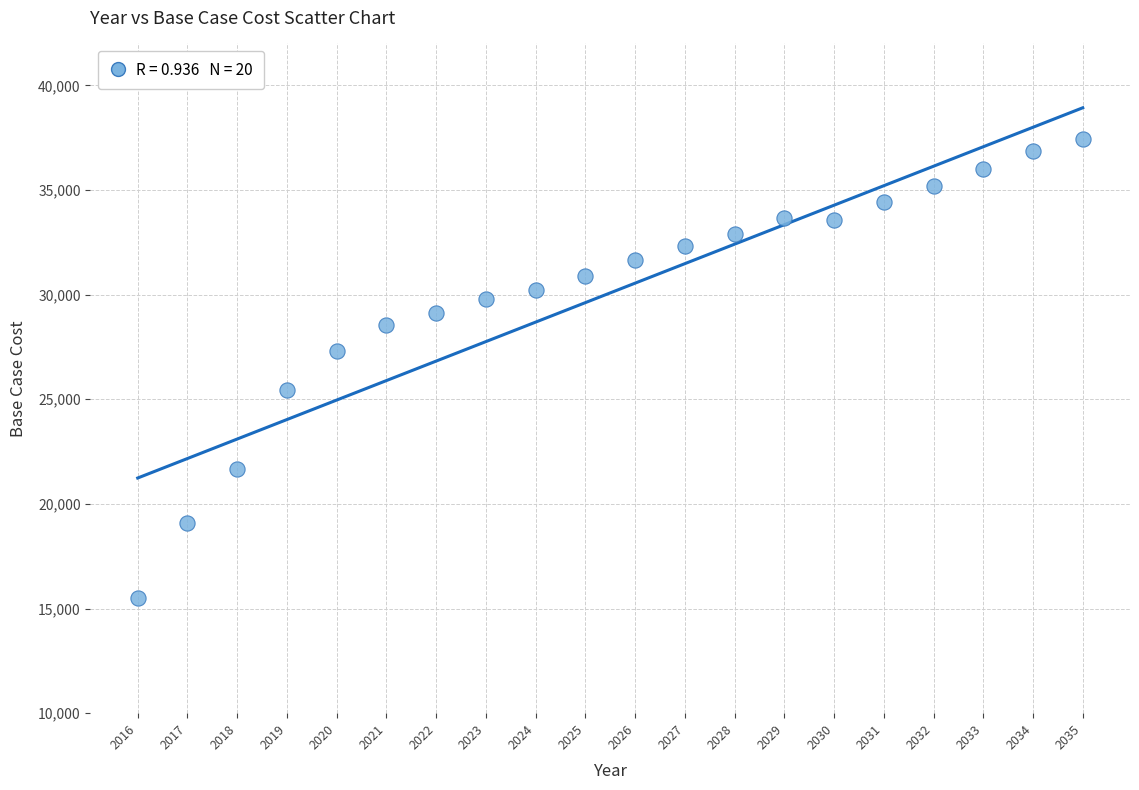

What is the range of Y values (max minus min)?

21903.8